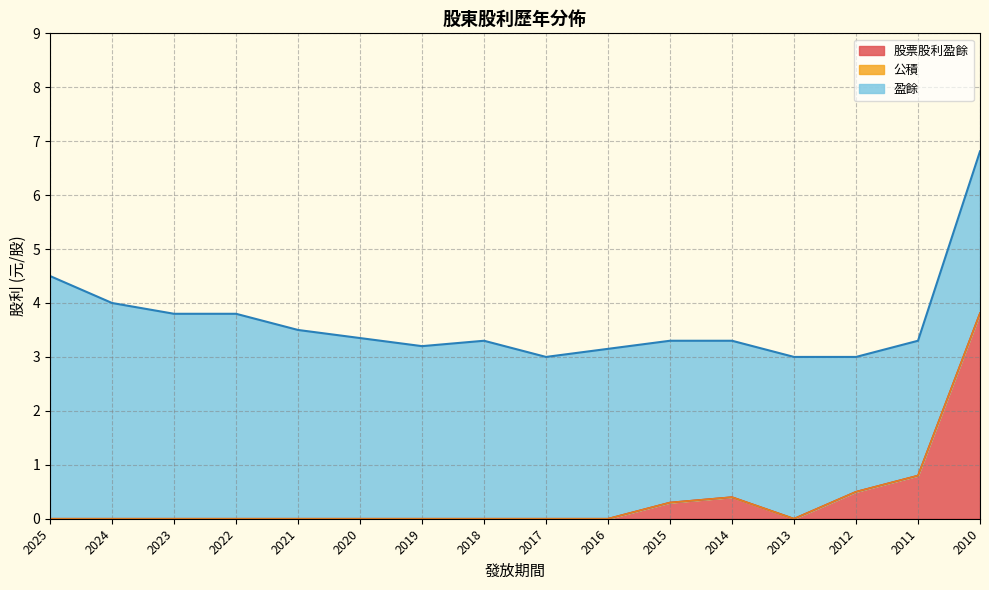

At which label does 股票股利盈餘 reach its minimum?

2025